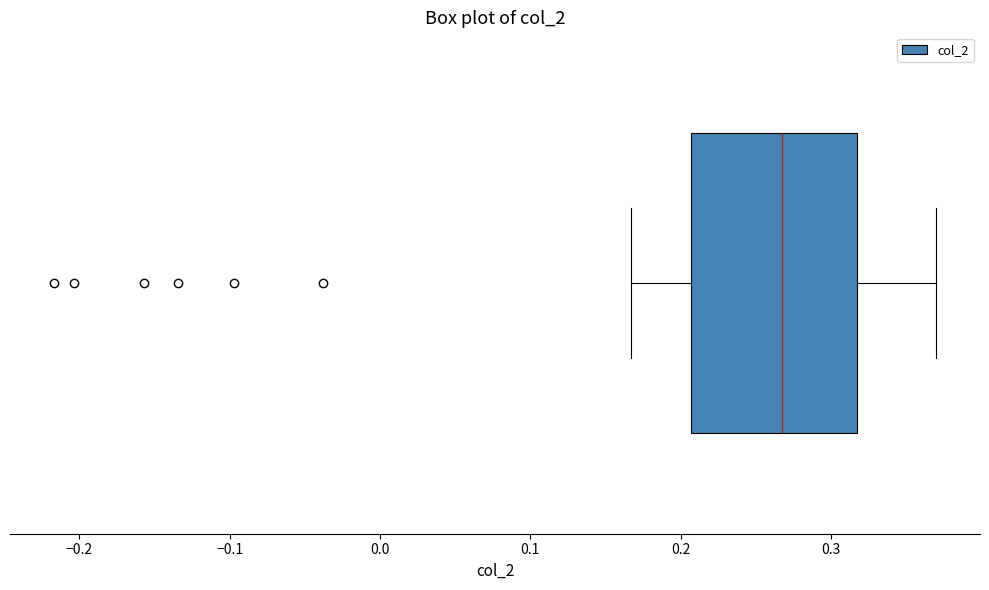

Transcribe this box plot: give where the median line is, the range the box spans, and where the two whiskers end, as read against the x-axis. The values are not printed on the chart, so give them approximately, as read against the axis.

median 0.27, box 0.21 to 0.32, whiskers 0.17 to 0.37